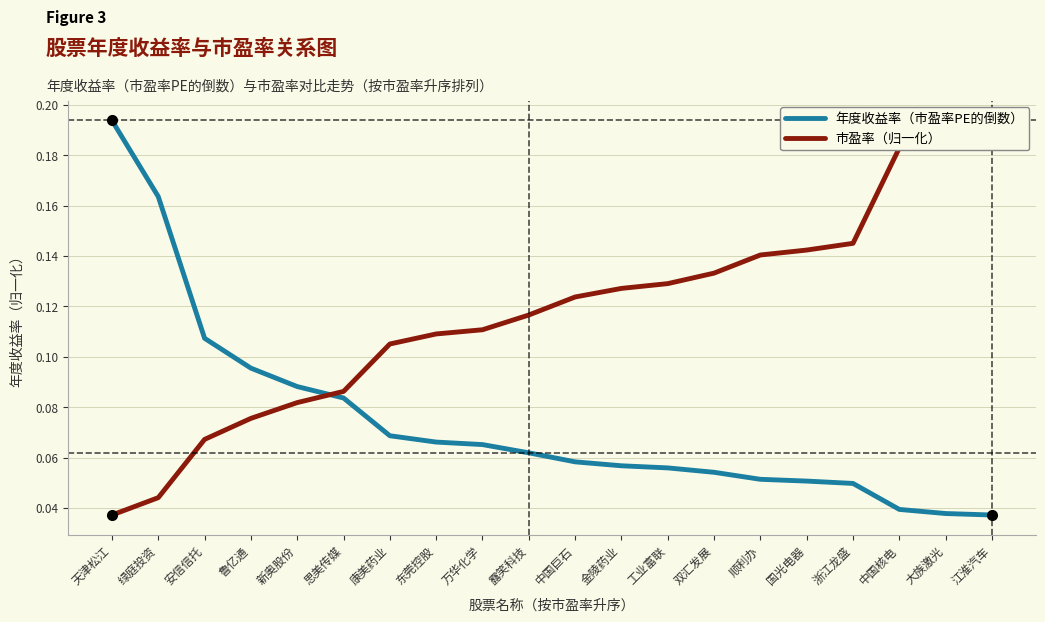

Which series has the largest total across all categories?

市盈率（归一化）